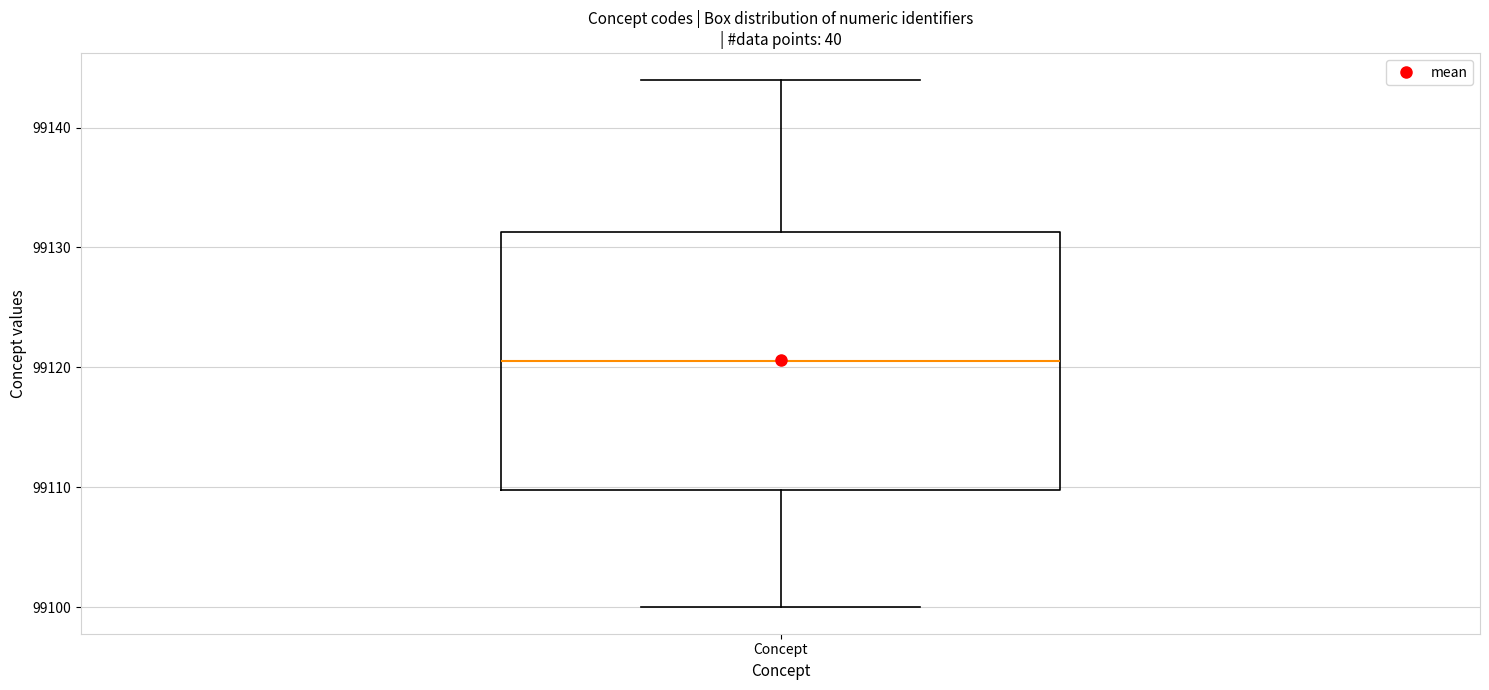

Transcribe this box plot: give where the median line is, the range the box spans, and where the two whiskers end, as read against the y-axis. The values are not printed on the chart, so give them approximately, as read against the axis.

median 99121, box 99110 to 99131, whiskers 99100 to 99144